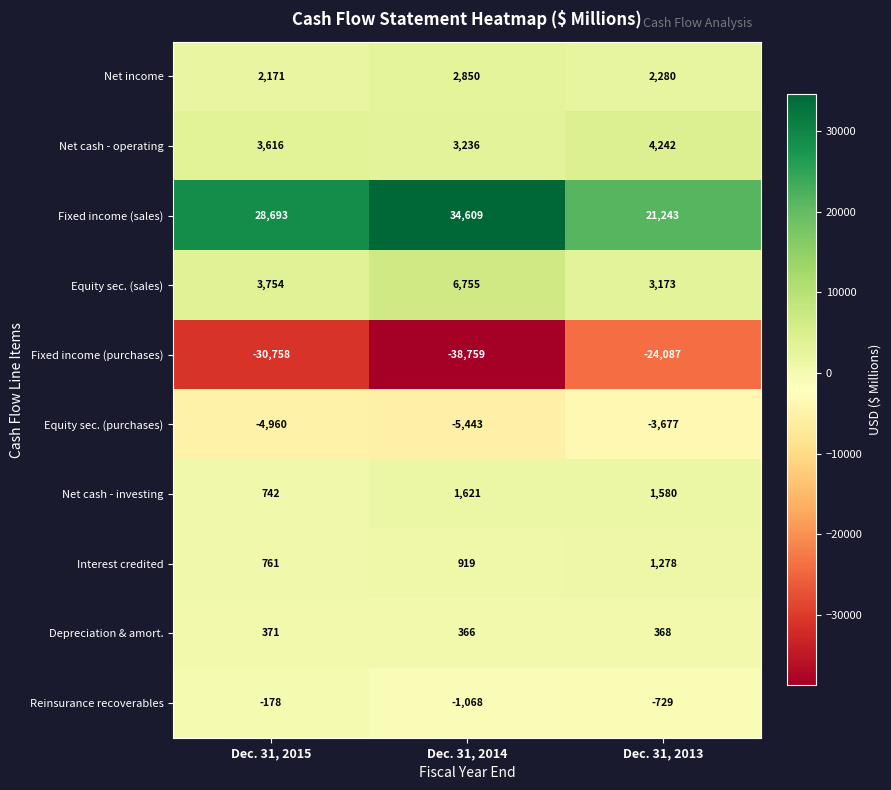

Which category has the highest value in the Interest credited series?

Dec. 31, 2013